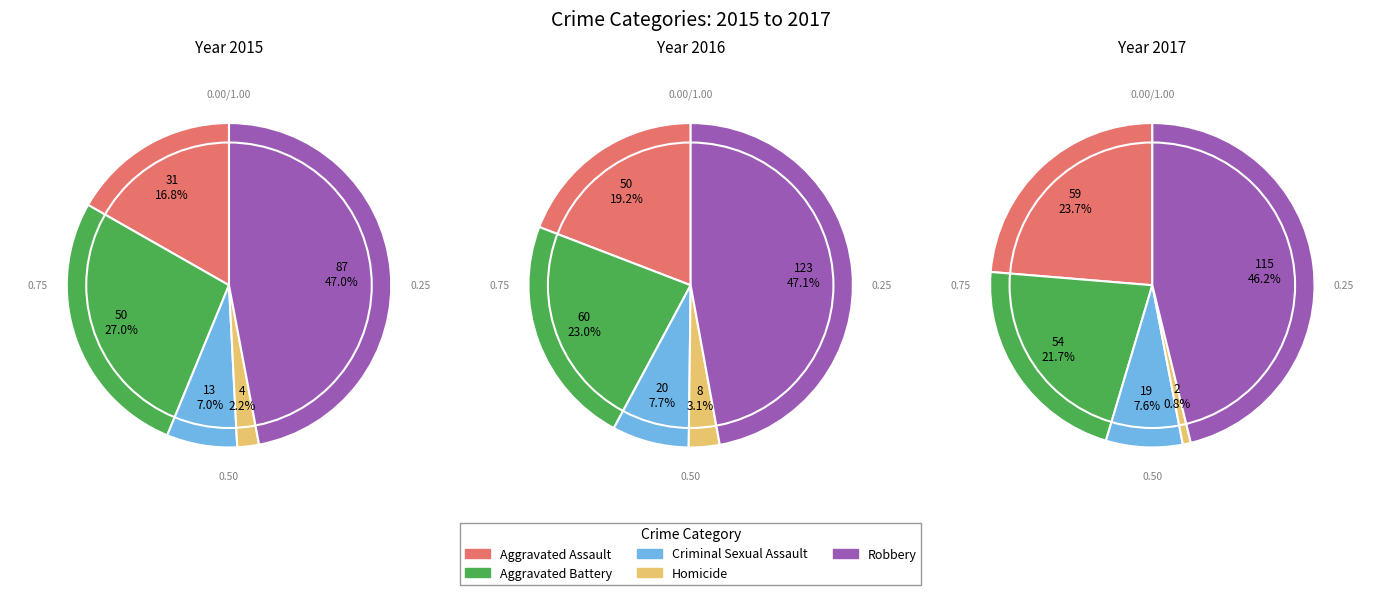

To the nearest percent, what is the difference between the Robbery and Criminal Sexual Assault slice percentages?

39%